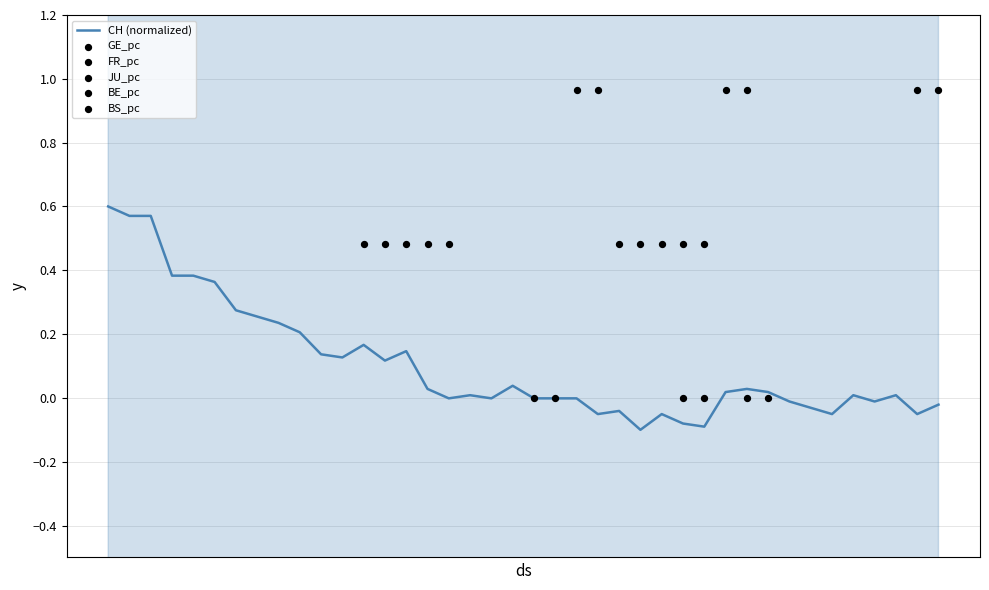

What are all the series names shown in the legend?

CH (normalized), GE_pc, FR_pc, JU_pc, BE_pc, BS_pc